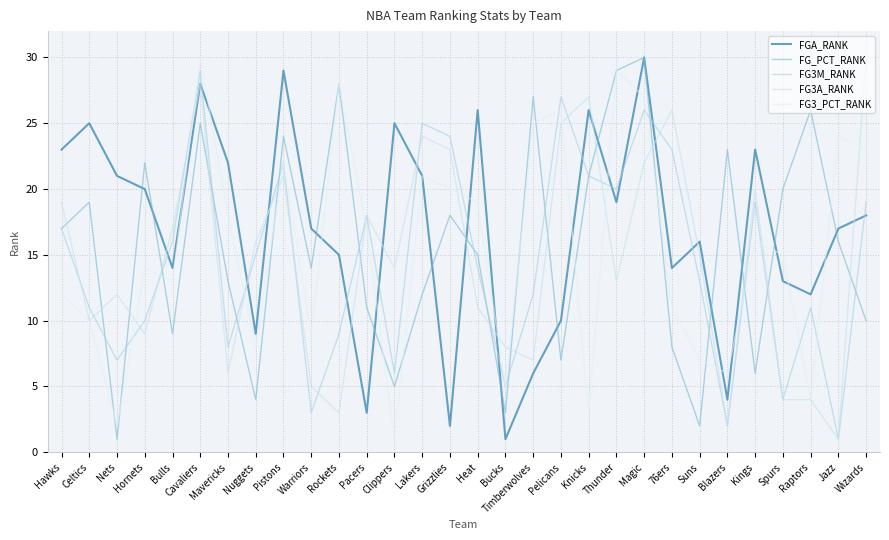

What is the sum of the FGA_RANK values at Warriors and Nuggets?

26